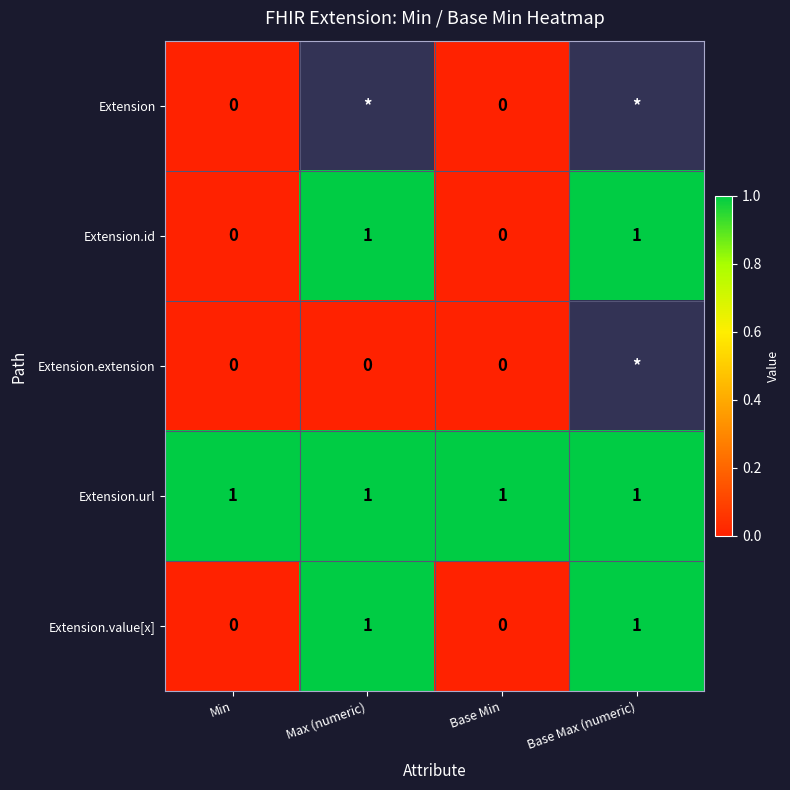

Count the Extension.id values in the range 0 to 1.

4